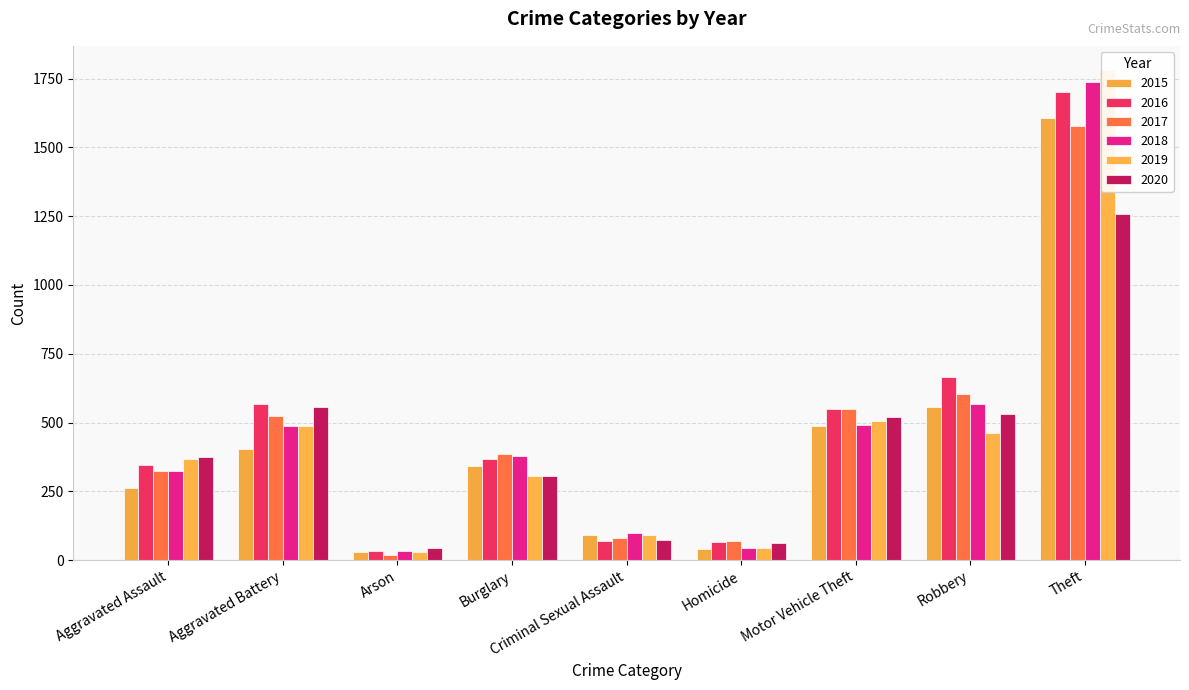

What is the sum of all 2018 values?

4161